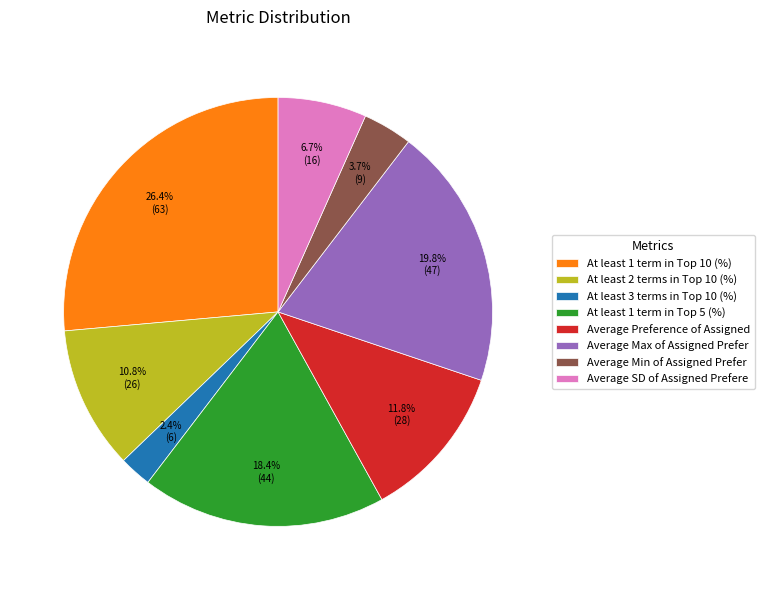

What is the smallest slice in the pie chart?

At least 3 terms in Top 10 (%)